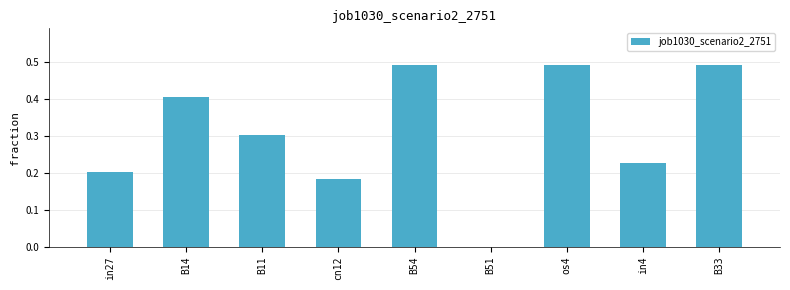

What is the change in value from B11 to in4?

-0.1